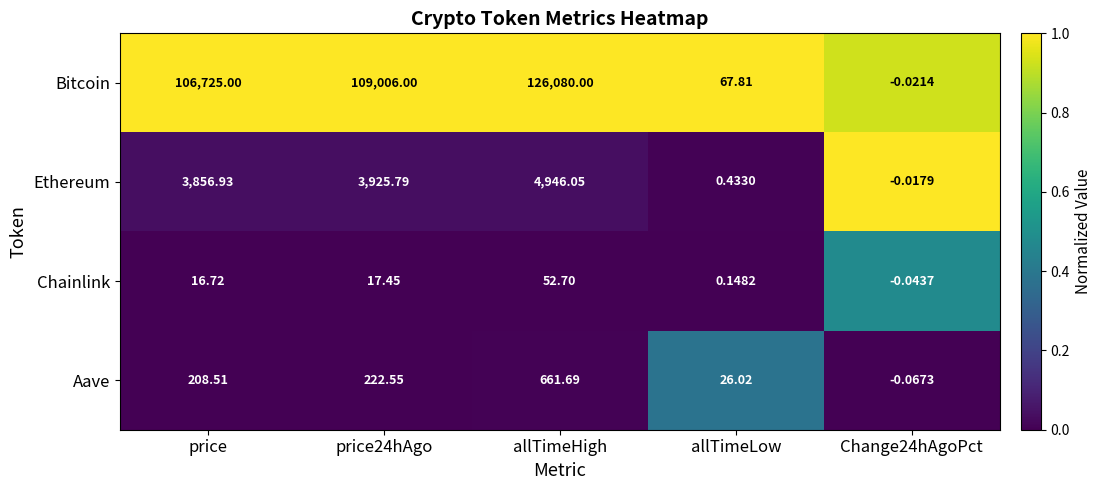

How many negative values does the Aave series have?

1